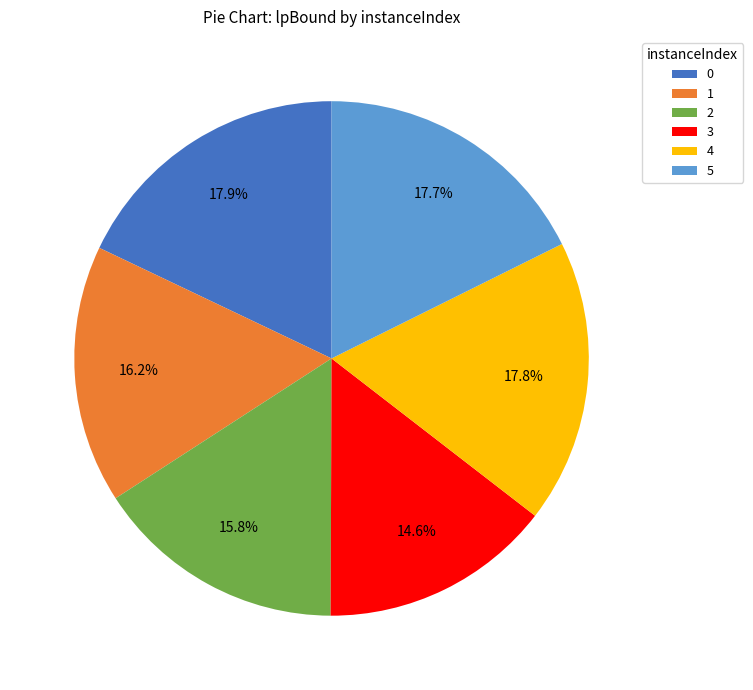

Is the sum of 1 and 4 greater than half?

No